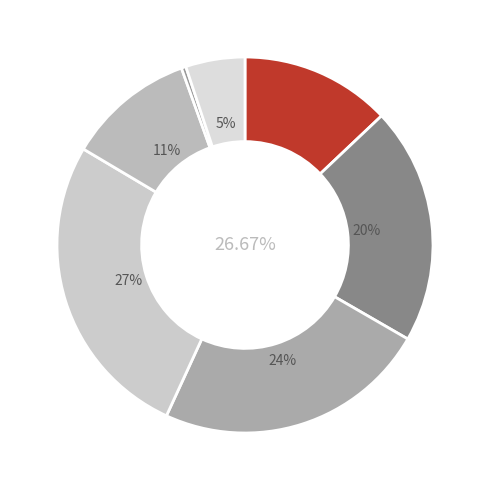

Combined, do k3d.csv and rtb-team.csv account for over 50%?

No